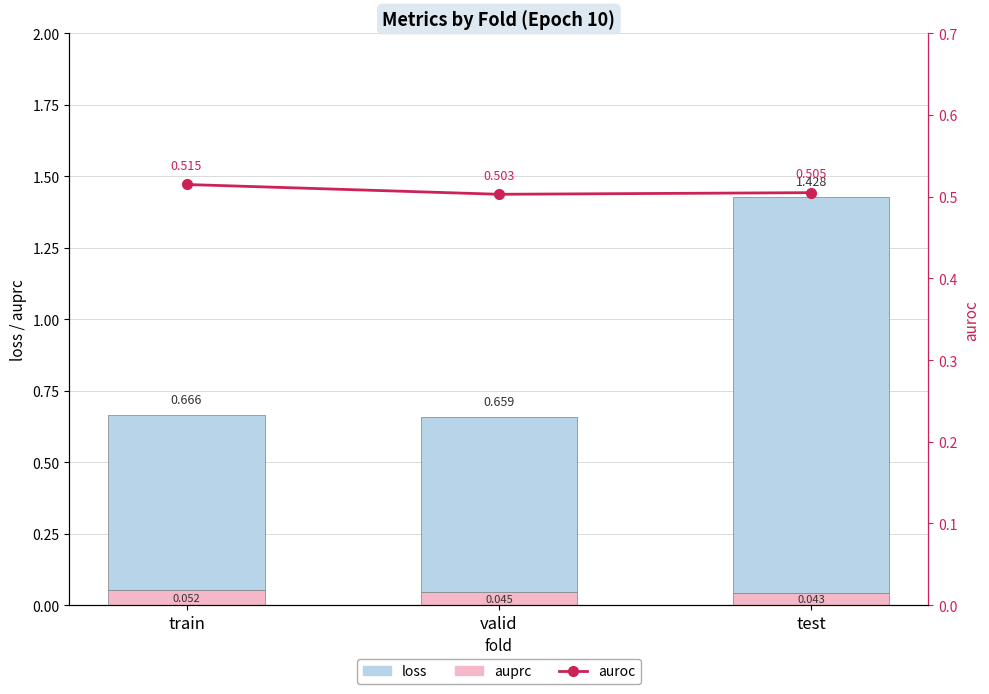

What are all the series names shown in the legend?

auprc, loss, auroc